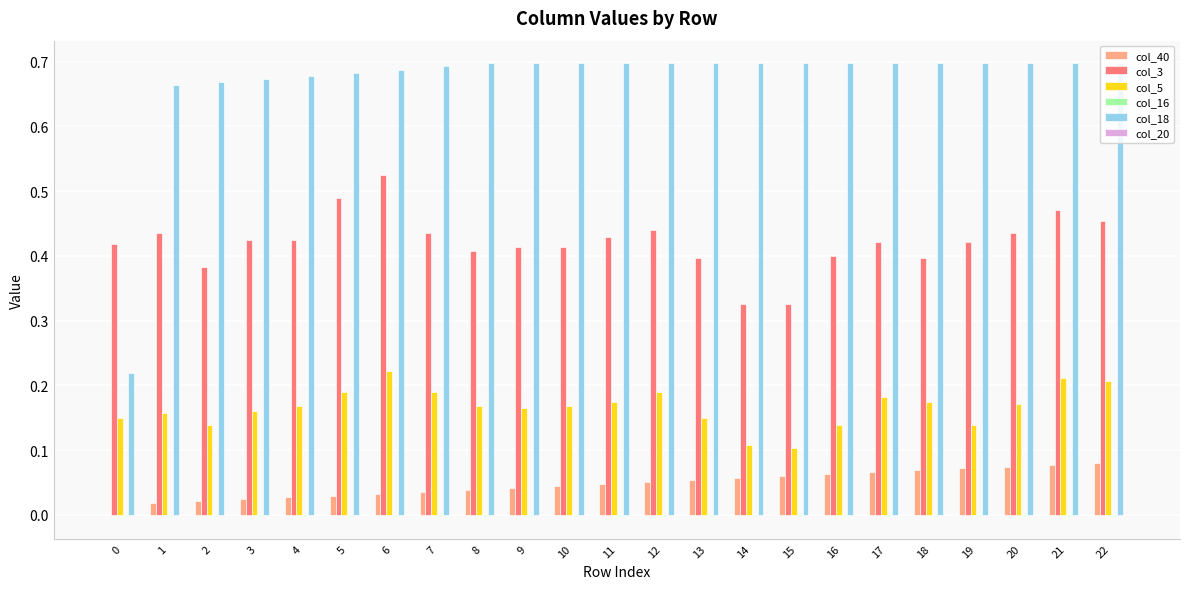

The col_3 series shows 0.2 at 1. True or false?

False